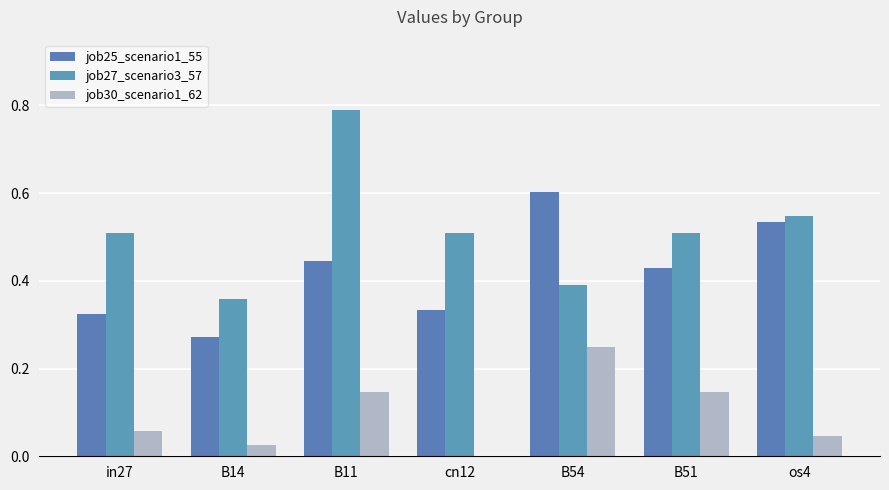

How many data points does each series have?

7